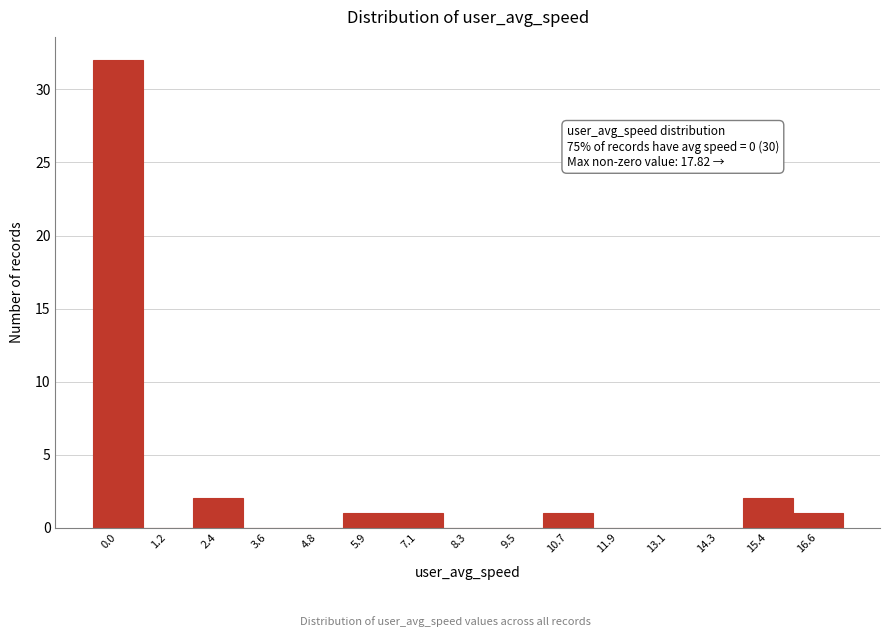

Reading right to left, what are all the values shown in this chart?

16.6=1	15.4=2	14.3=0	13.1=0	11.9=0	10.7=1	9.5=0	8.3=0	7.1=1	5.9=1	4.8=0	3.6=0	2.4=2	1.2=0	0.0=32